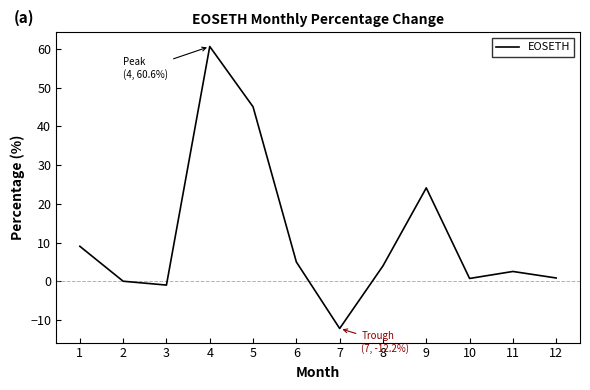

What is the difference between the values at 11 and 5?

42.5